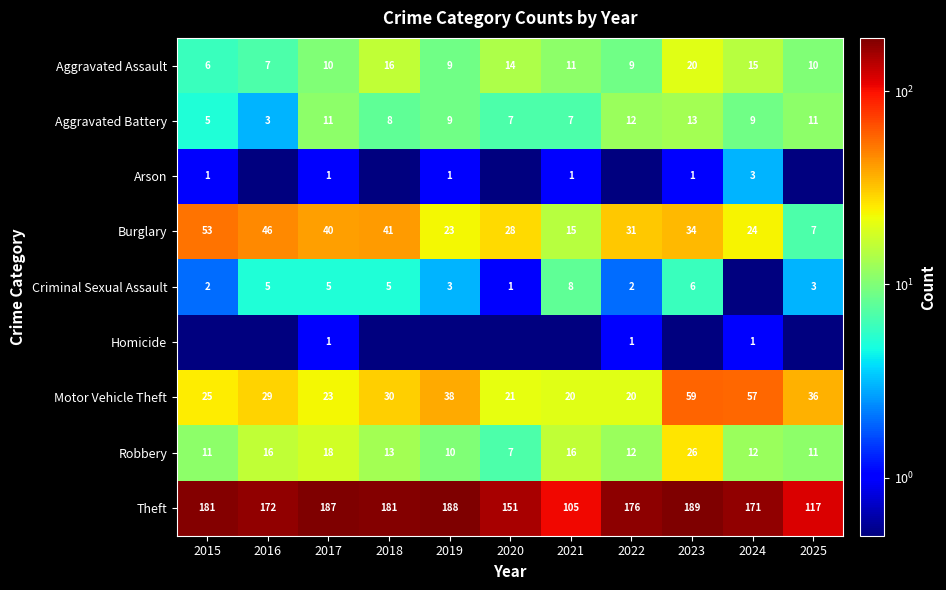

Count the number of data series in this chart.

9